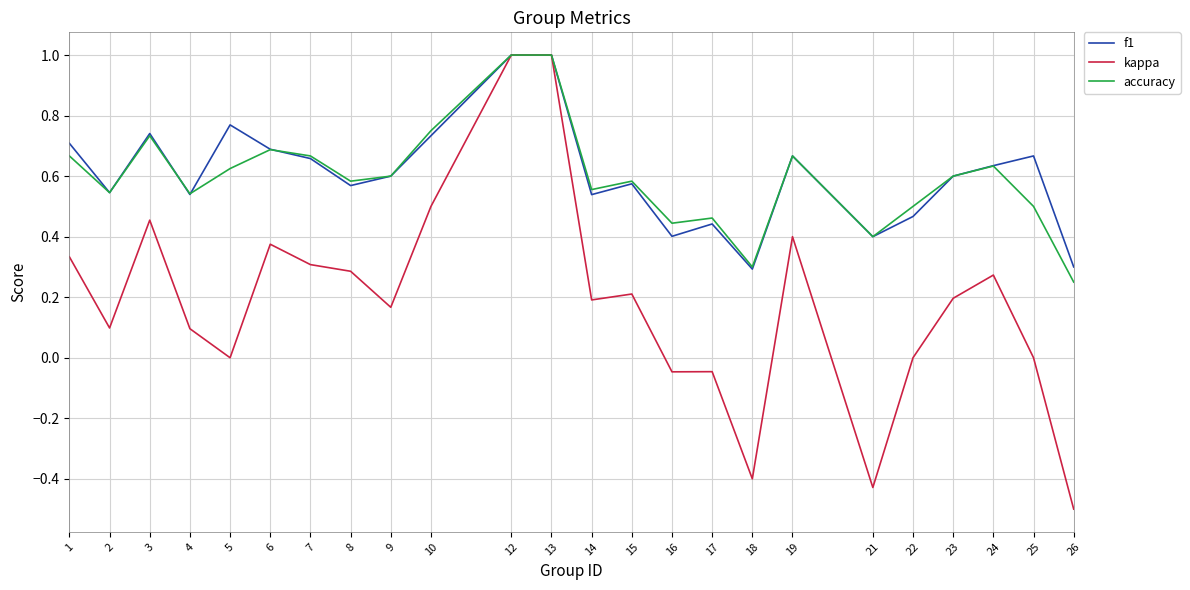

What is the total value across all series at 14?

1.3